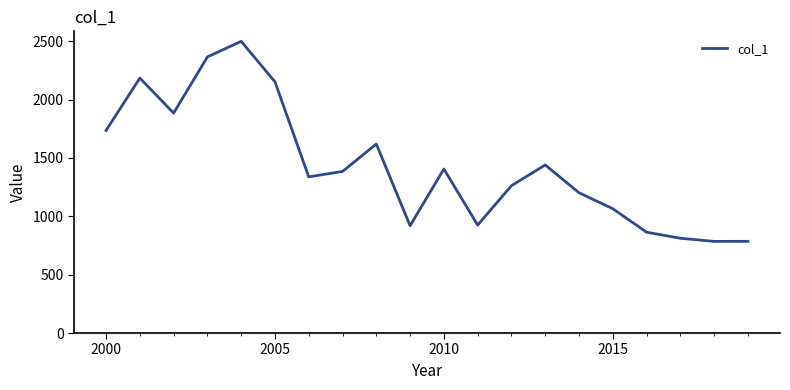

What is the smallest value displayed?

784.7